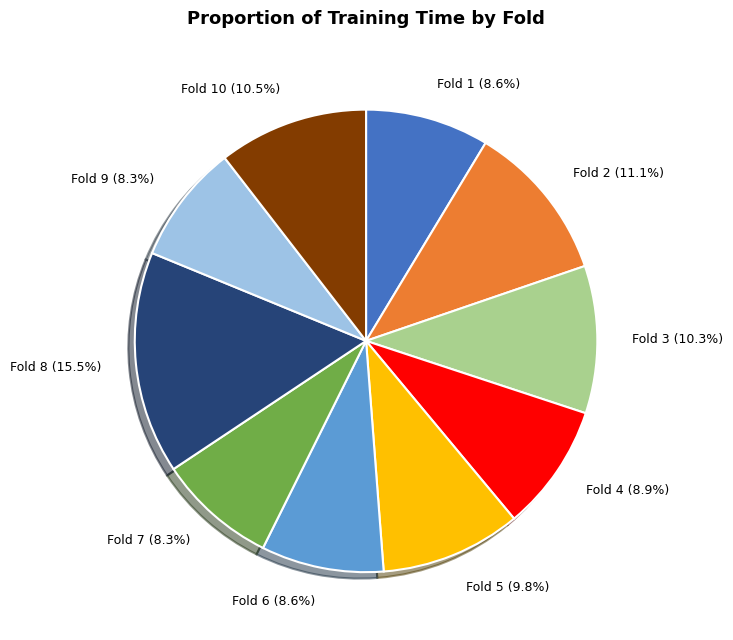

Does Fold 10 account for over 50% of the chart?

No